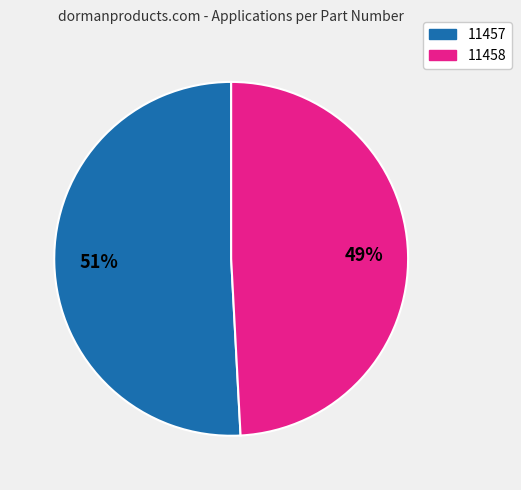

How many segments does this pie chart have?

2